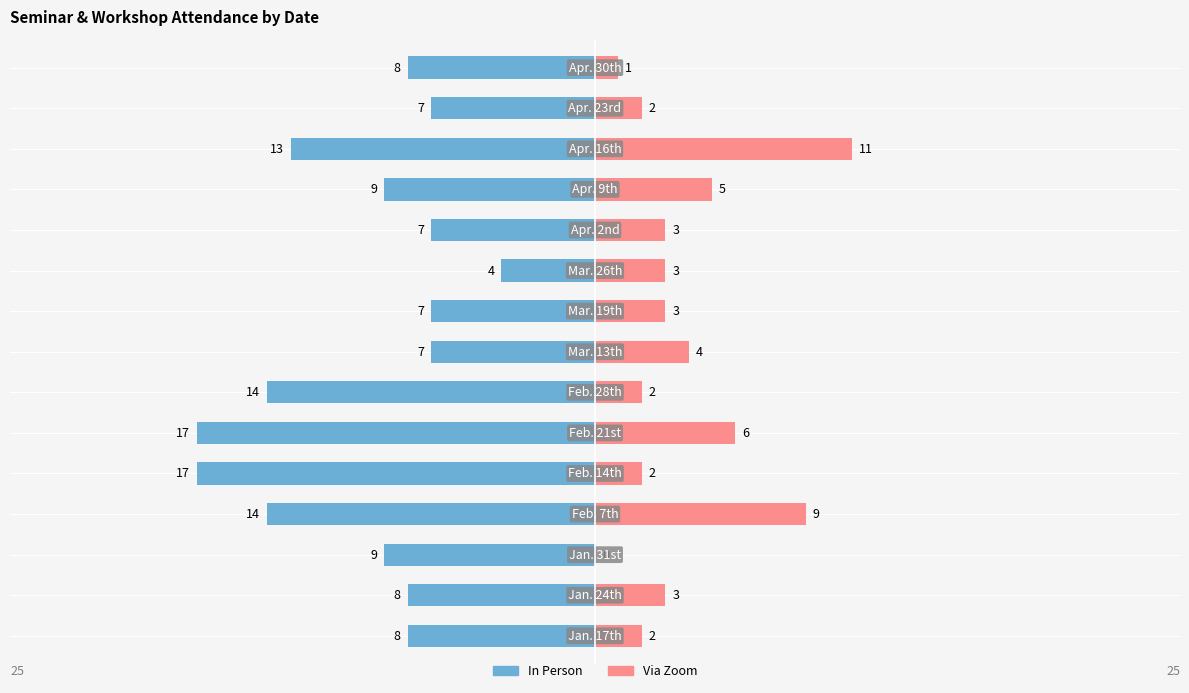

How many values in Via Zoom are above zero?

14